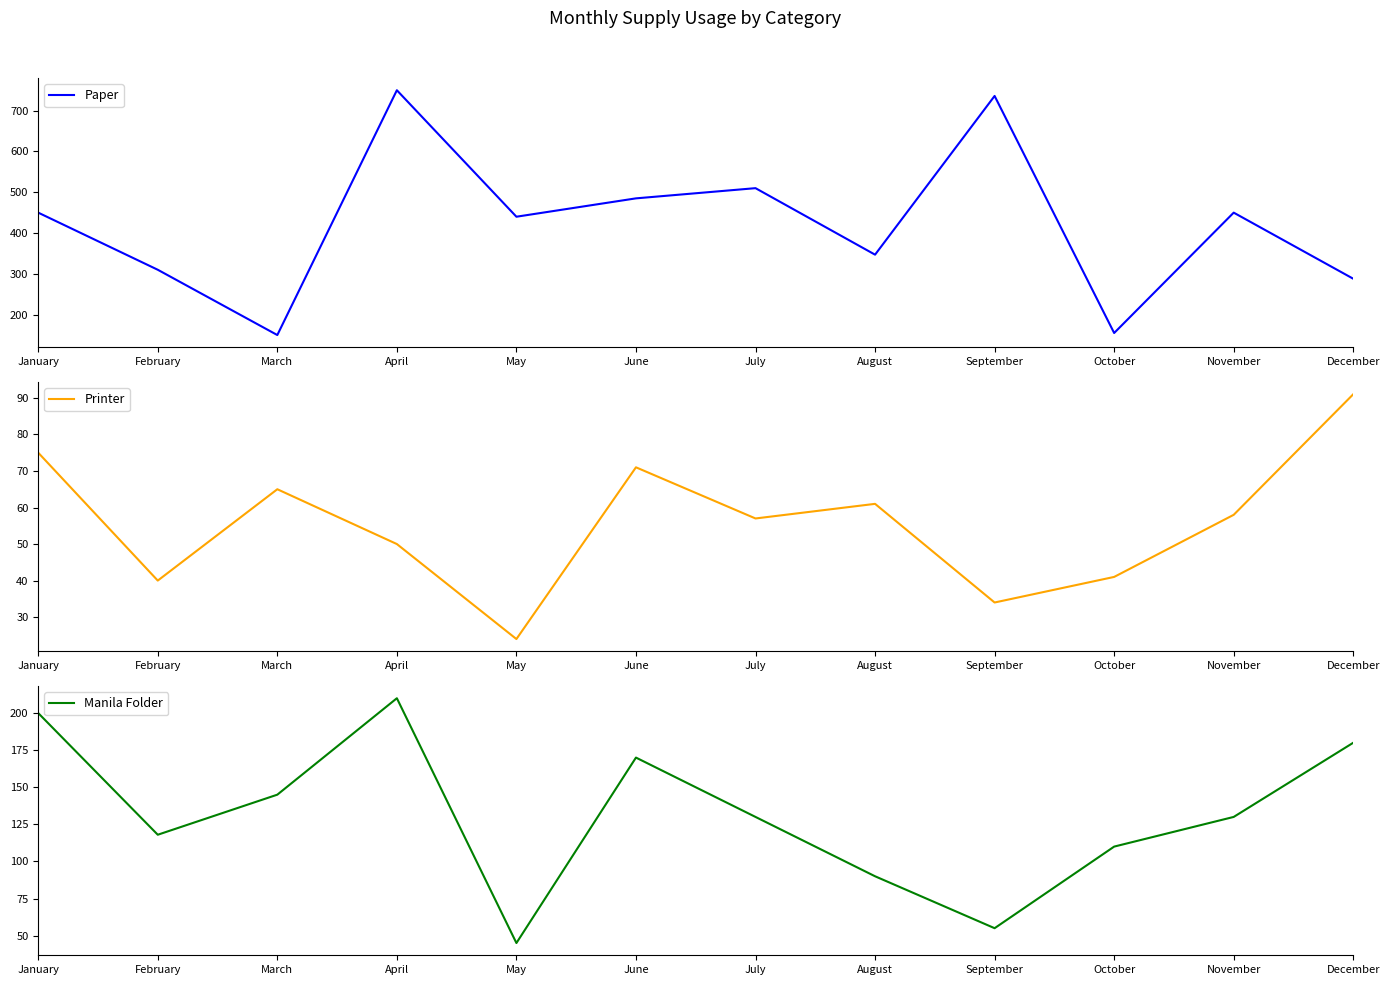

Where is Paper nearest to the value 450?

January